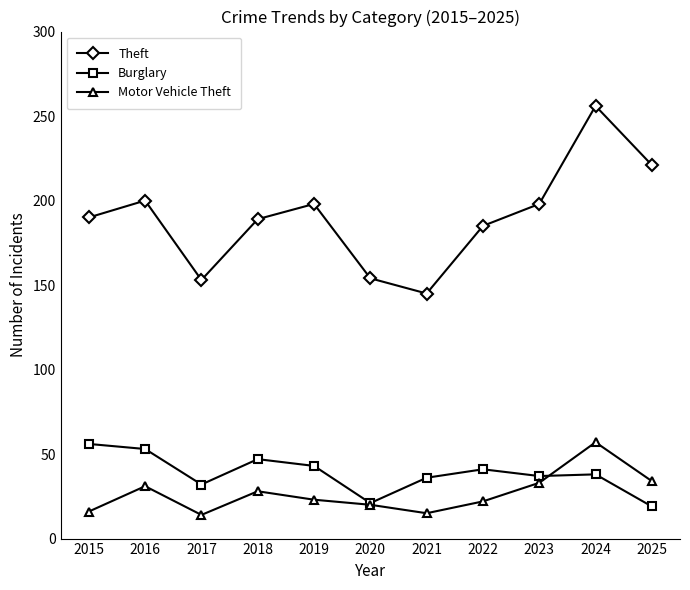

What is the value of the Theft point at the 8th from the left?

185